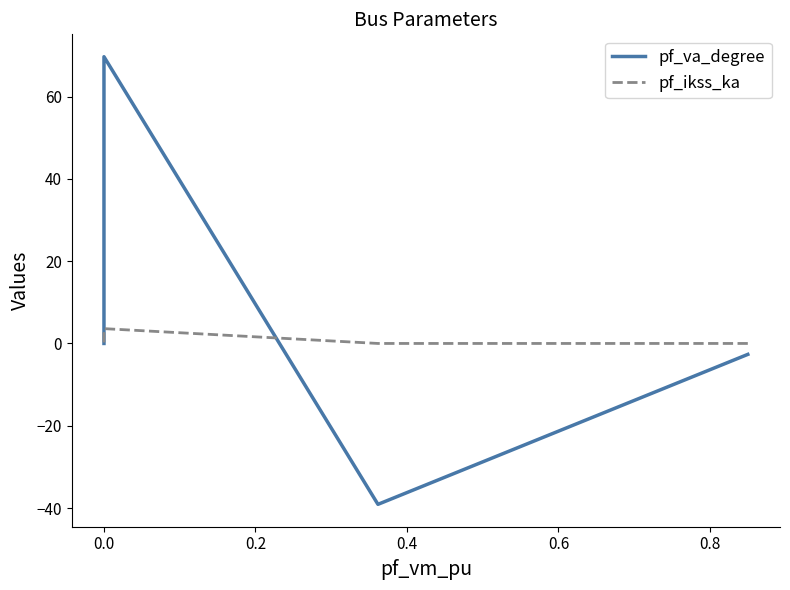

How many values in pf_va_degree are below zero?

2